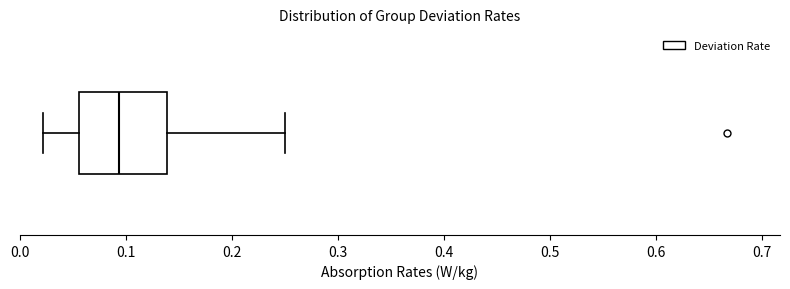

Read this box plot against the x-axis: the position of the median line, the range covered by the box, and the ends of both whiskers. The values are not printed on the chart, so give them approximately, as read against the axis.

median 0.09, box 0.06 to 0.14, whiskers 0.02 to 0.25